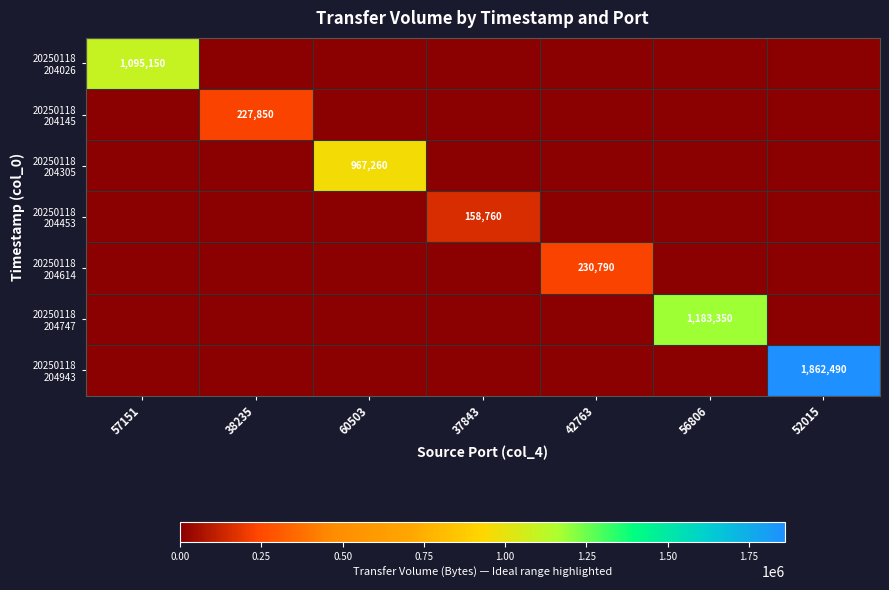

Count the number of data series in this chart.

7